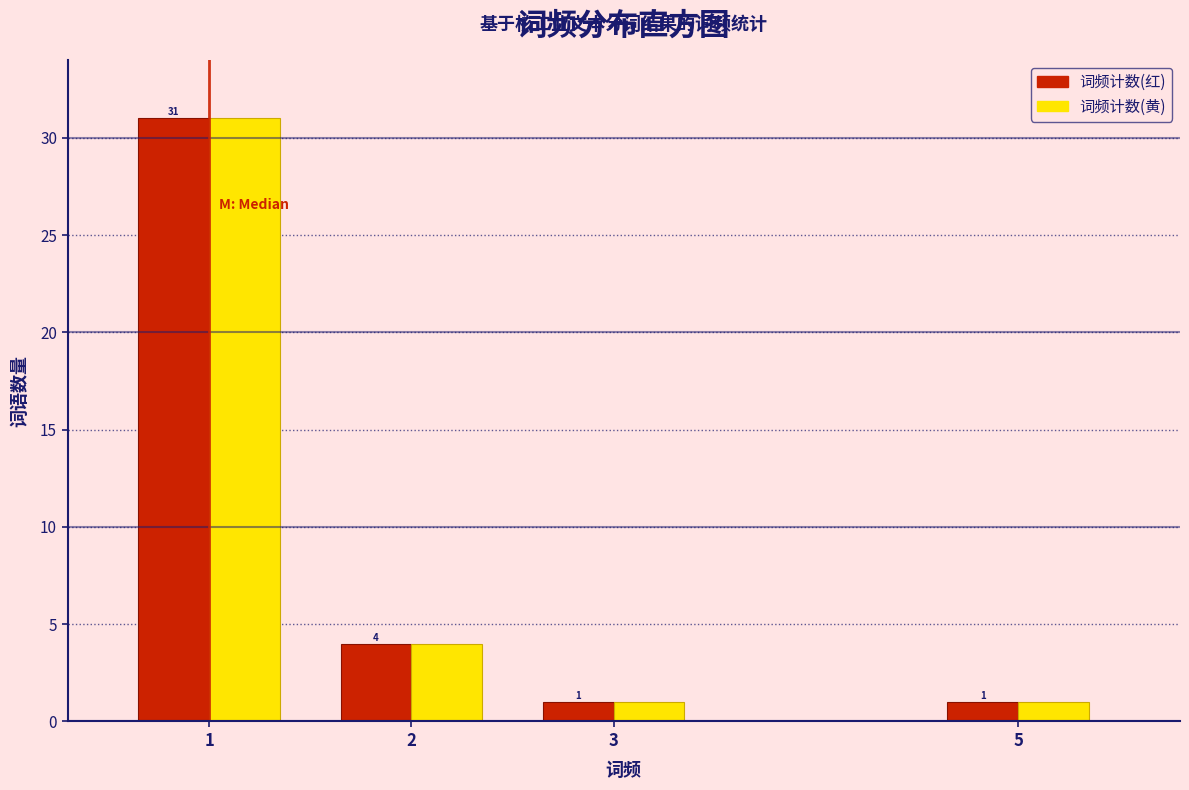

Reading left to right, transcribe all the data shown in this chart.

词频计数(红): 31	4	1	1
词频计数(黄): 31	4	1	1